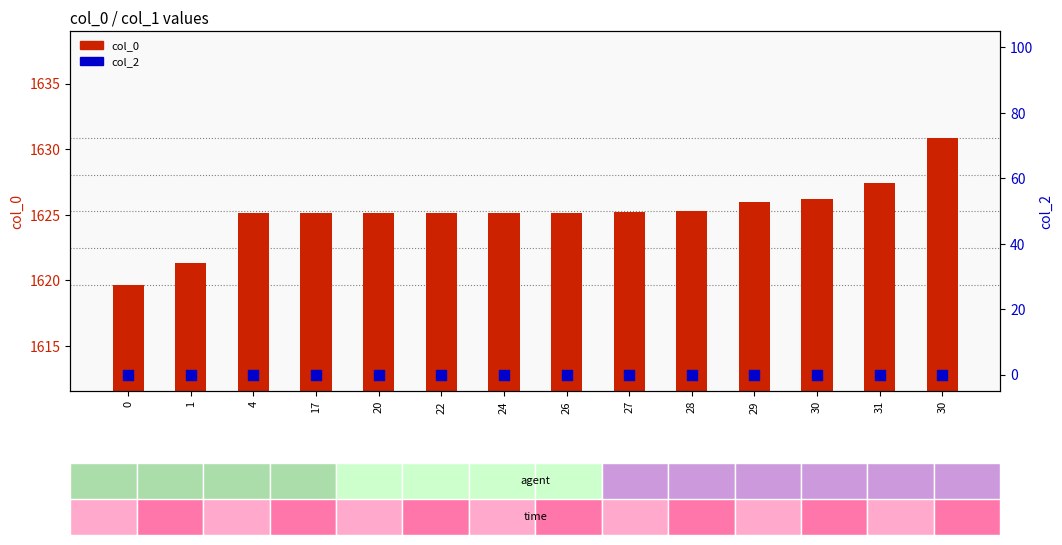

Which series has the largest Y range (max minus min)?

col_0